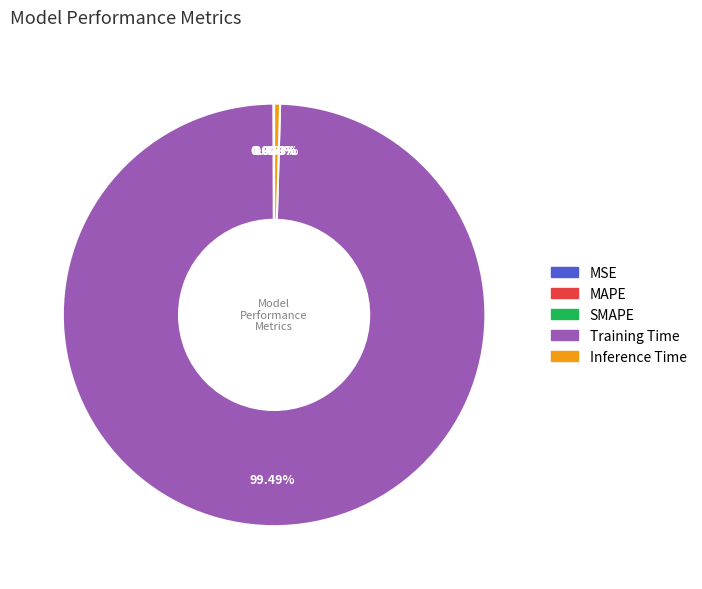

Is there any slice that represents more than half of the pie?

Yes